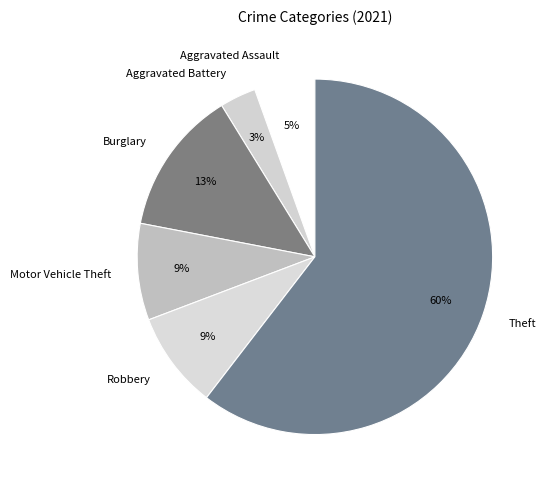

What is the largest slice in the pie chart?

Theft